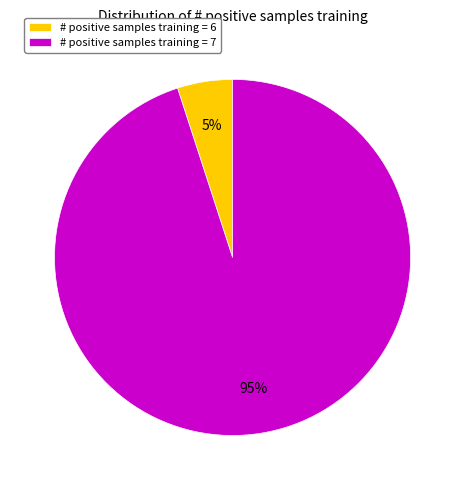

Do # positive samples training = 6 and # positive samples training = 7 together represent more than half of the pie?

Yes